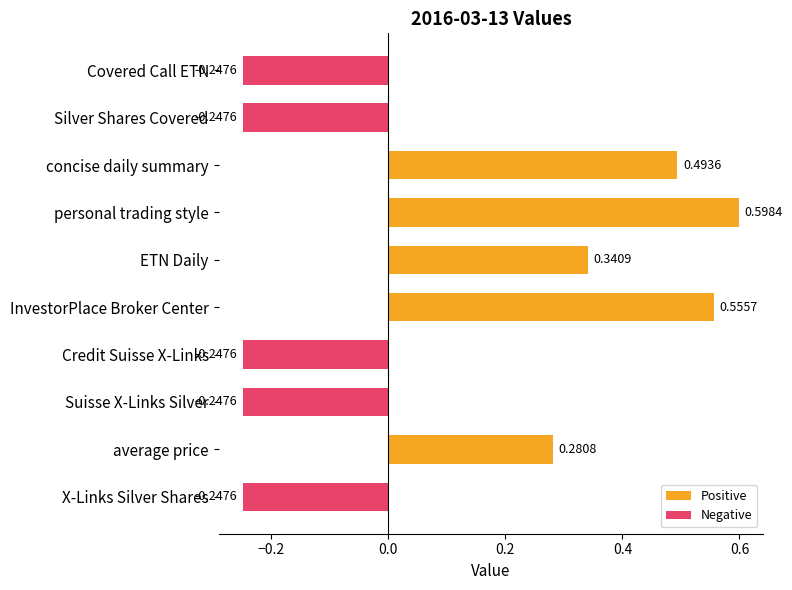

Between ETN Daily and X-Links Silver Shares, which series saw the biggest shift?

Positive